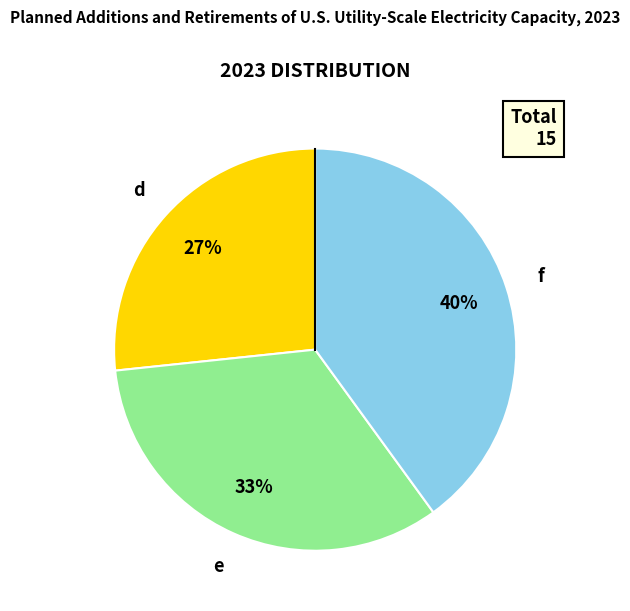

To the nearest percent, what portion does d represent?

27%